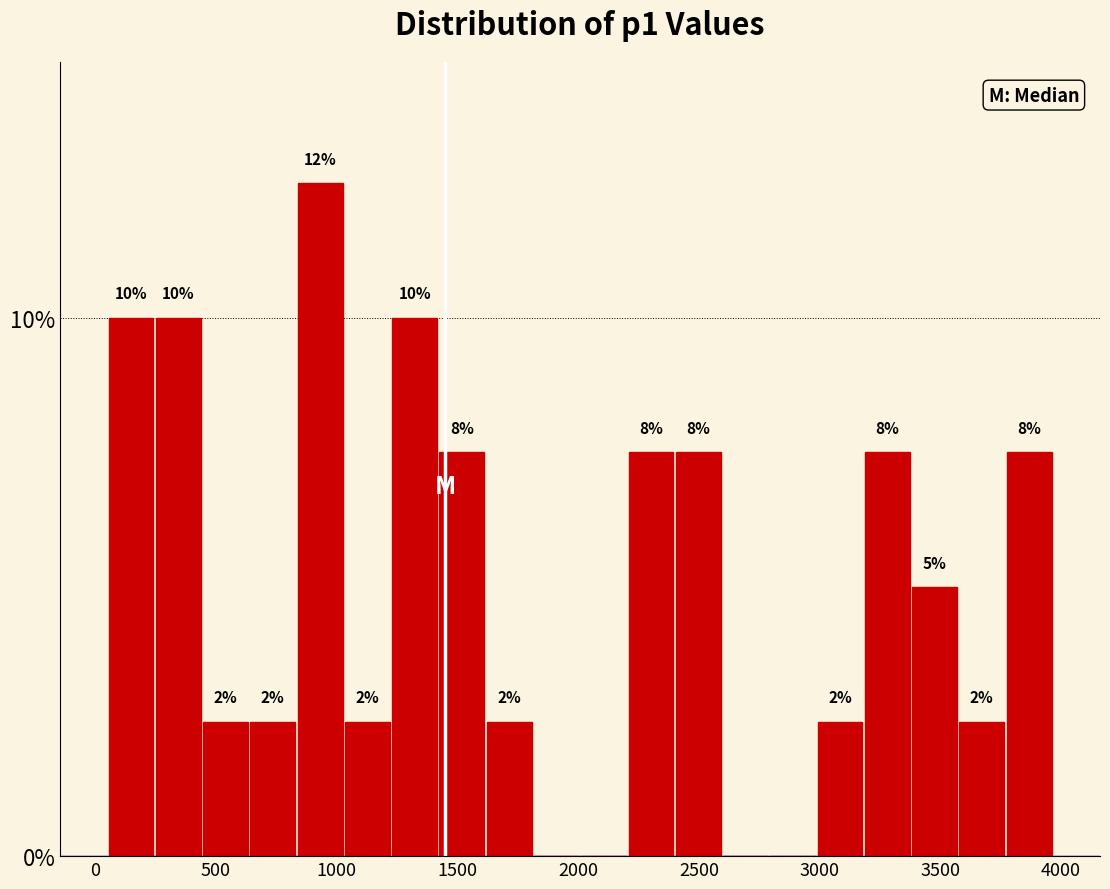

Read against the x-axis, roughly where is the centre of the tallest bar?

950